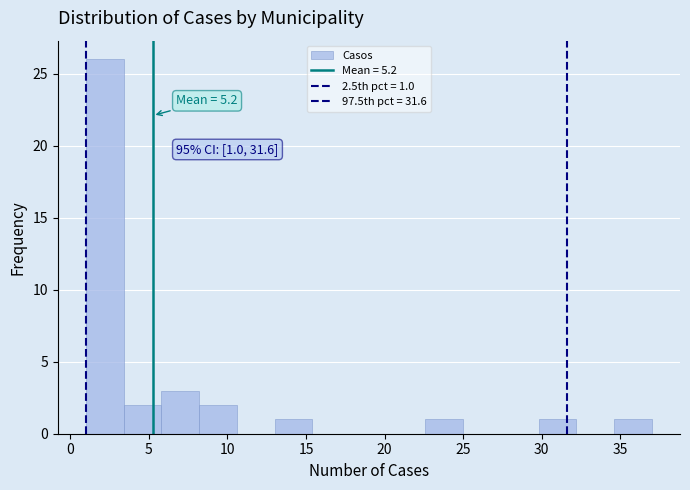

Over which range of the x-axis is the bar tallest?

1.0 to 3.4